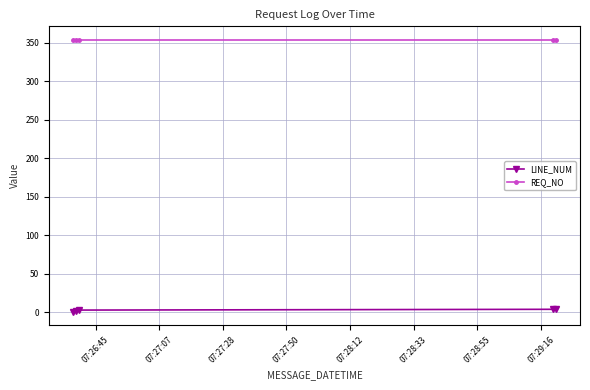

Rank the series by their maximum value, from lowest to highest.

LINE_NUM, REQ_NO